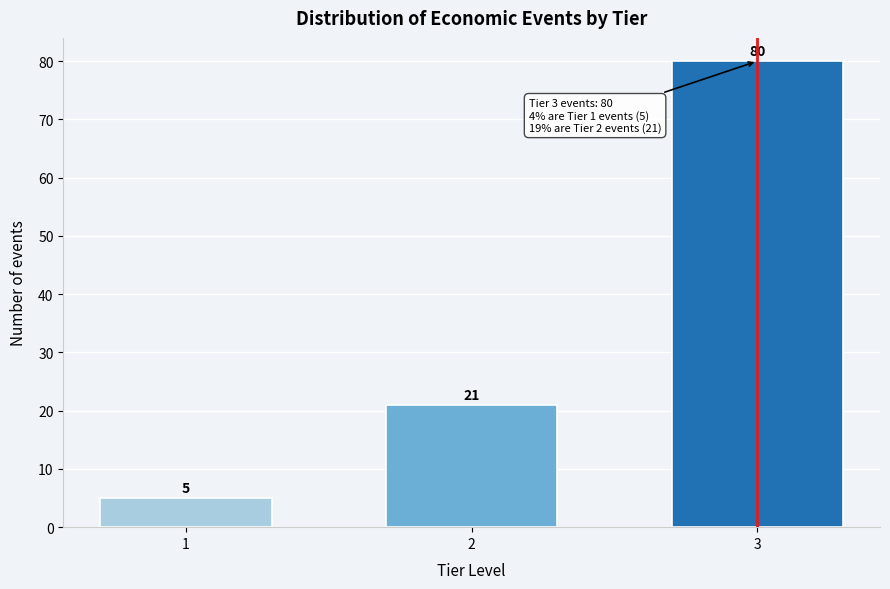

Reading right to left, extract all data points from this chart.

3=80	2=21	1=5